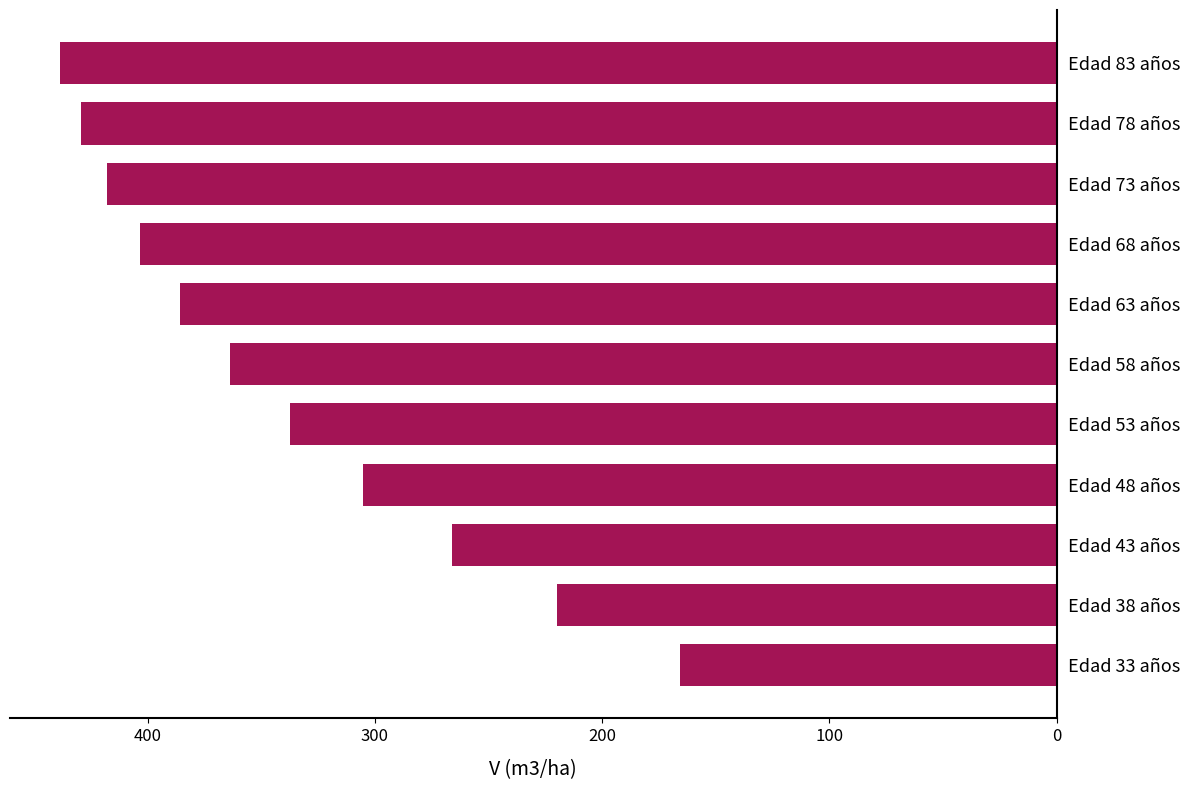

What is the difference between the maximum and minimum values?

272.9